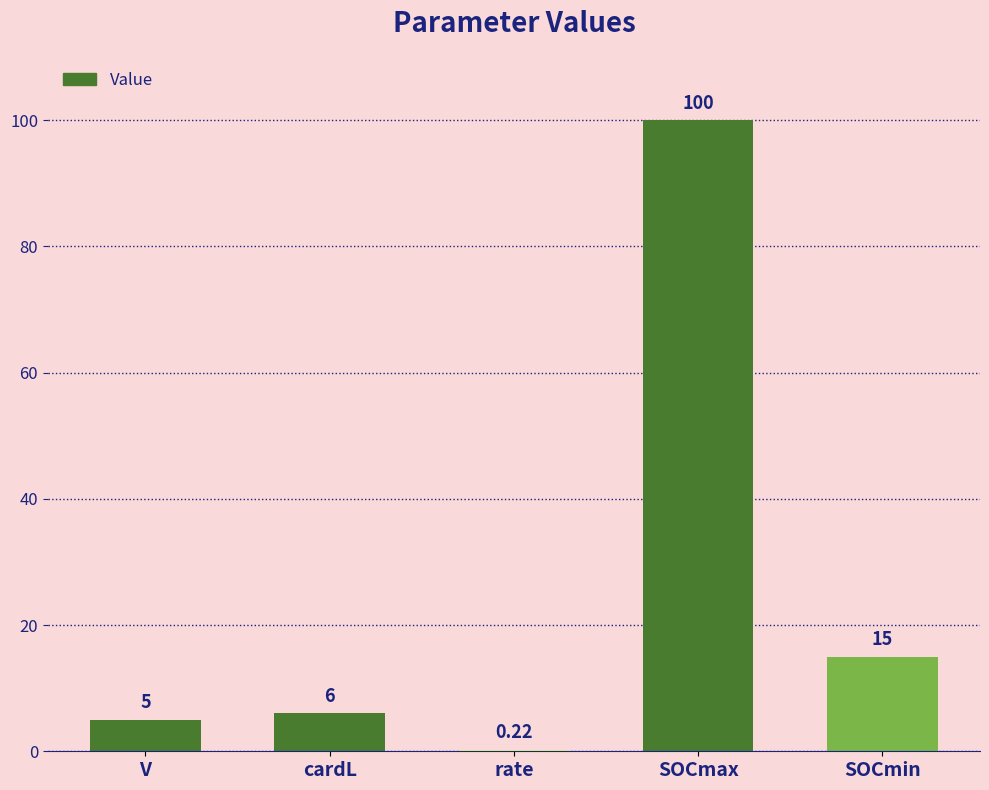

Approximately how many times larger is the value at cardL compared to SOCmin?

0.4